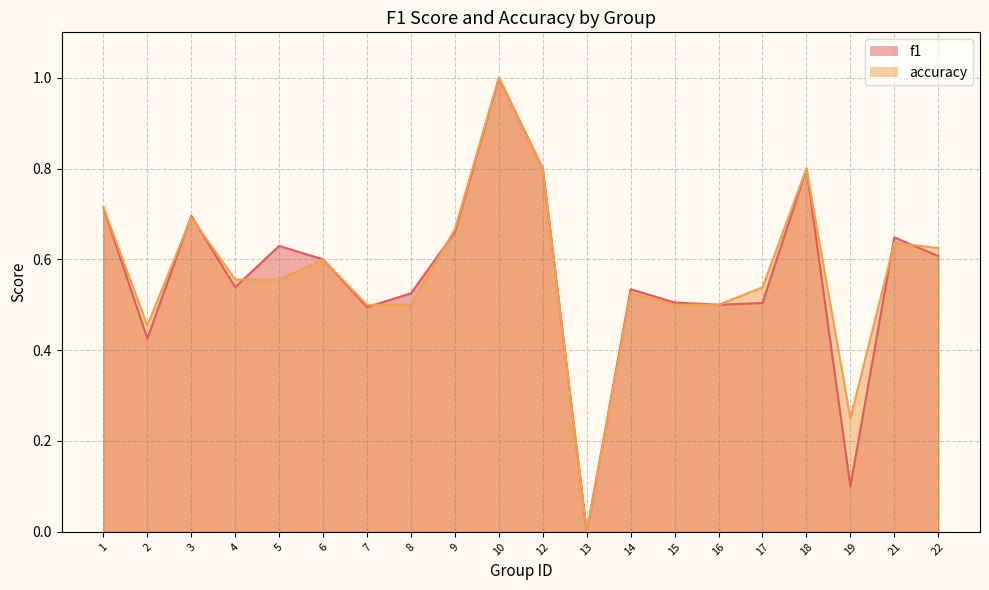

What is the sum of the accuracy values at 16 and 7?

1.0